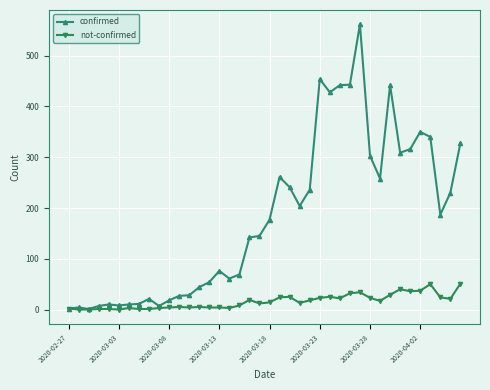

True or false: not-confirmed has more than 0 points higher than both neighbors.

True